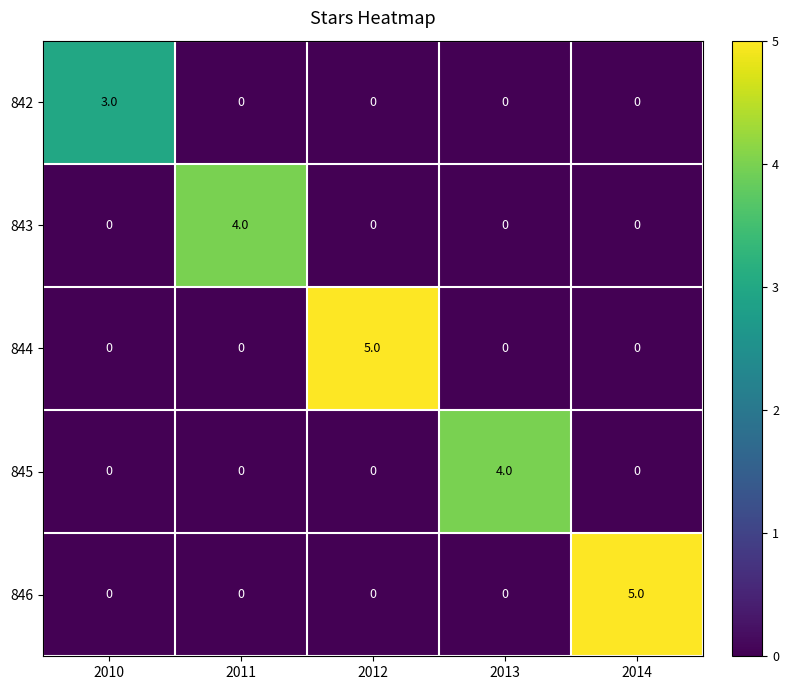

What is the total value across all series at 2013?

4